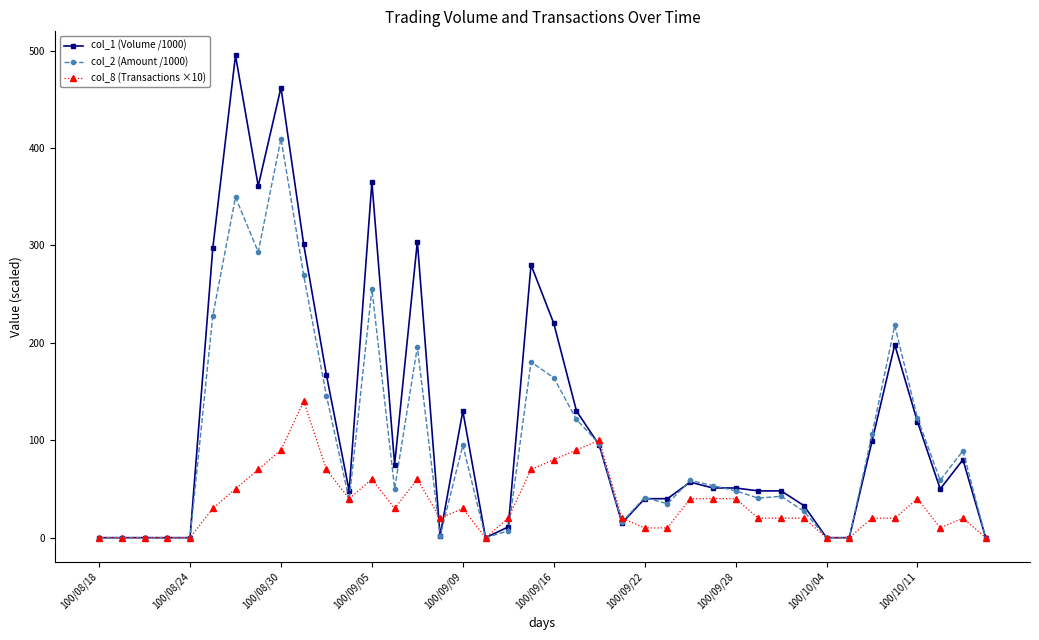

List the series in order of their peak value, lowest first.

col_8 (Transactions ×10), col_2 (Amount /1000), col_1 (Volume /1000)